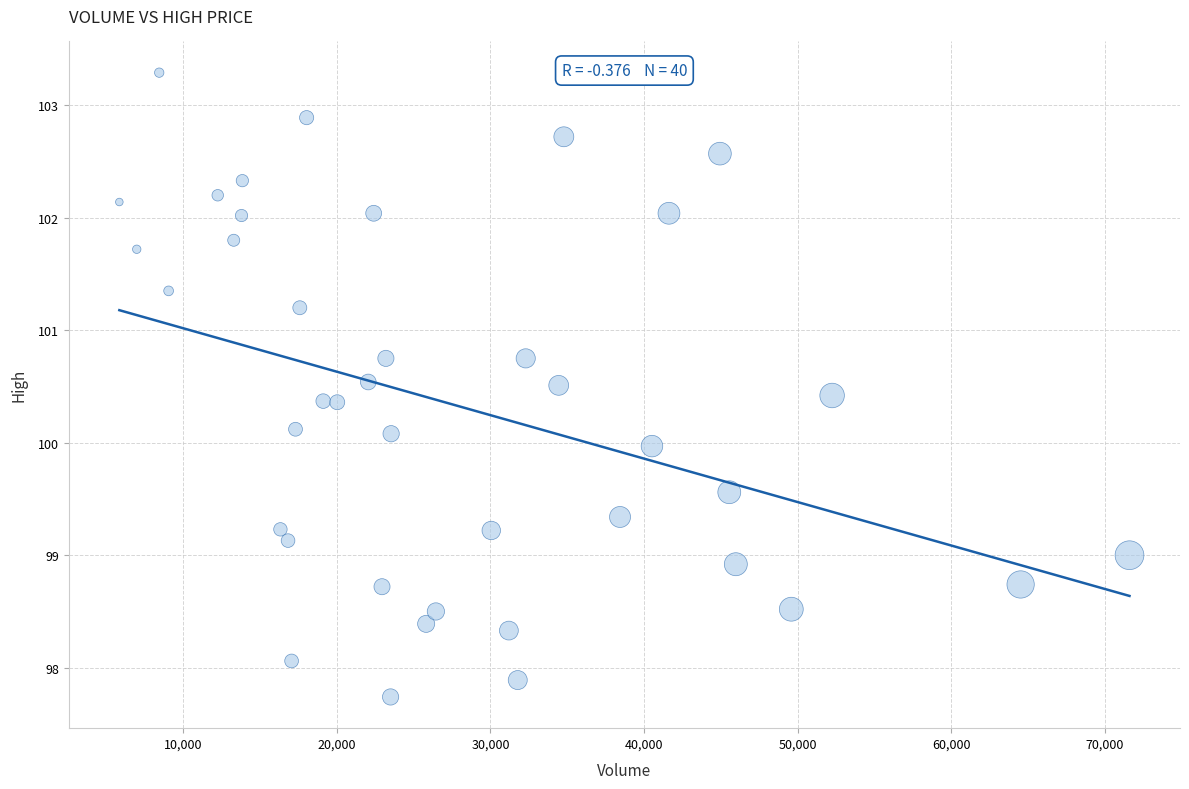

How many data points are displayed?

40